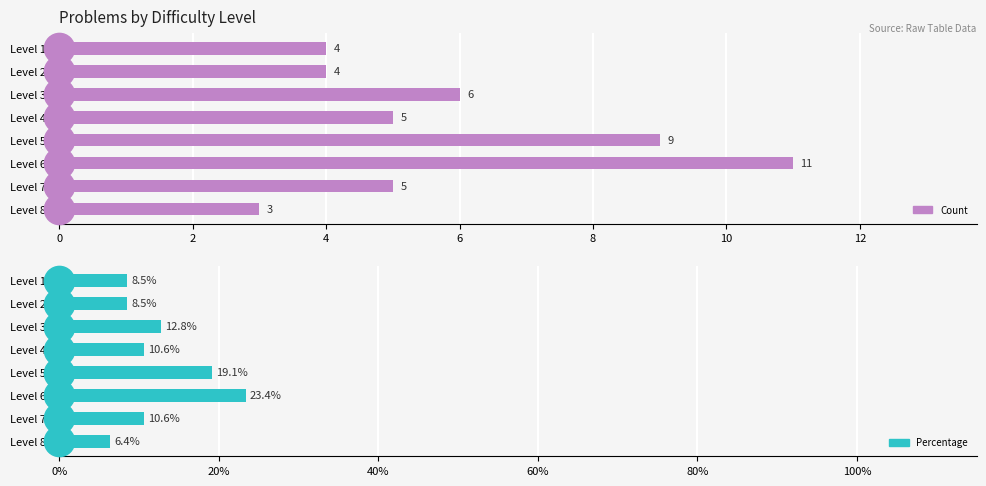

What is the greatest value displayed?

23.4